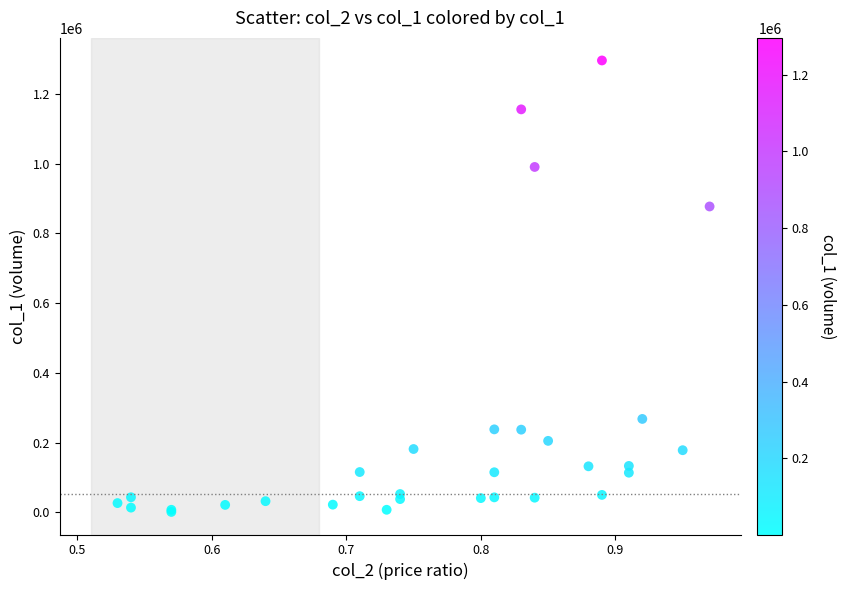

What Y value in the scatter plot is closest to 648510?

877150